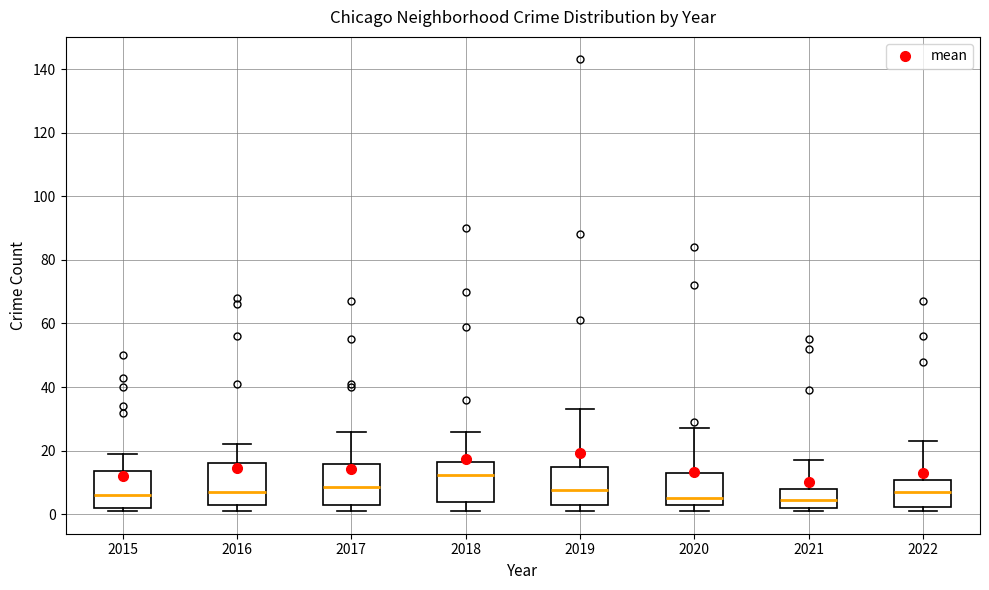

Reading left to right, transcribe this box plot: for each box, give where its median line is, the range the box spans, and where its two whiskers end, as read against the y-axis. The values are not printed on the chart, so give them approximately, as read against the axis.

2015: median 6, box 2 to 14, whiskers 2 (just below the box's lower edge) to 20
2016: median 8, box 4 to 16, whiskers 2 to 22
2017: median 8, box 4 to 16, whiskers 2 to 26
2018: median 12, box 4 to 16, whiskers 2 to 26
2019: median 8, box 4 to 16, whiskers 2 to 34
2020: median 6, box 4 to 14, whiskers 2 to 28
2021: median 4, box 2 to 8, whiskers 2 (just below the box's lower edge) to 18
2022: median 8, box 2 to 10, whiskers 2 (just below the box's lower edge) to 24